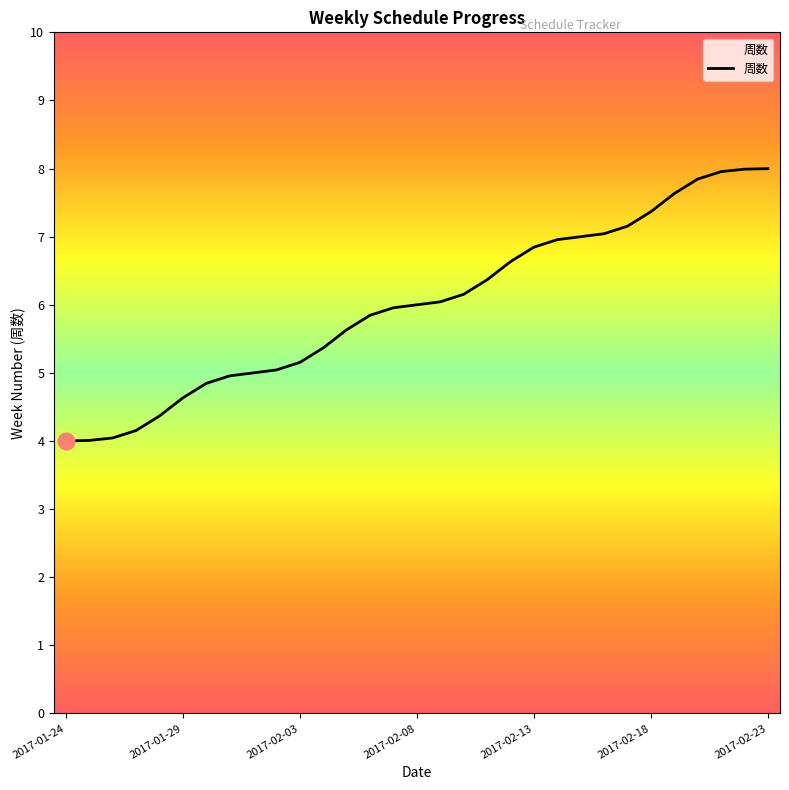

What is the difference between the maximum and minimum values?

4.0